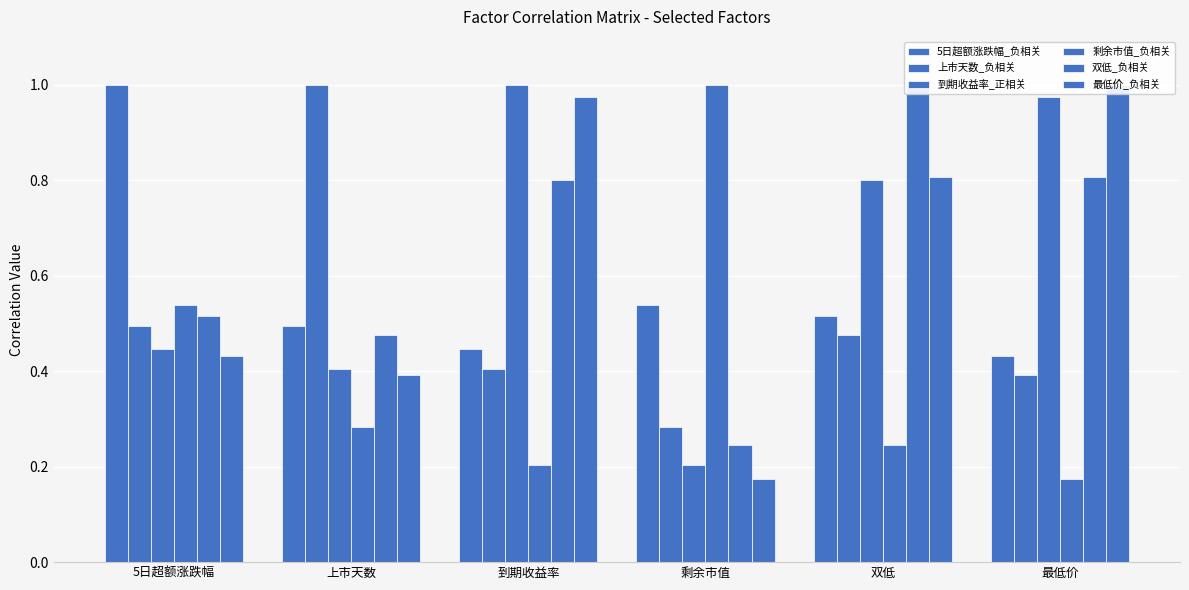

Where is 剩余市值_负相关 nearest to the value 0?

最低价